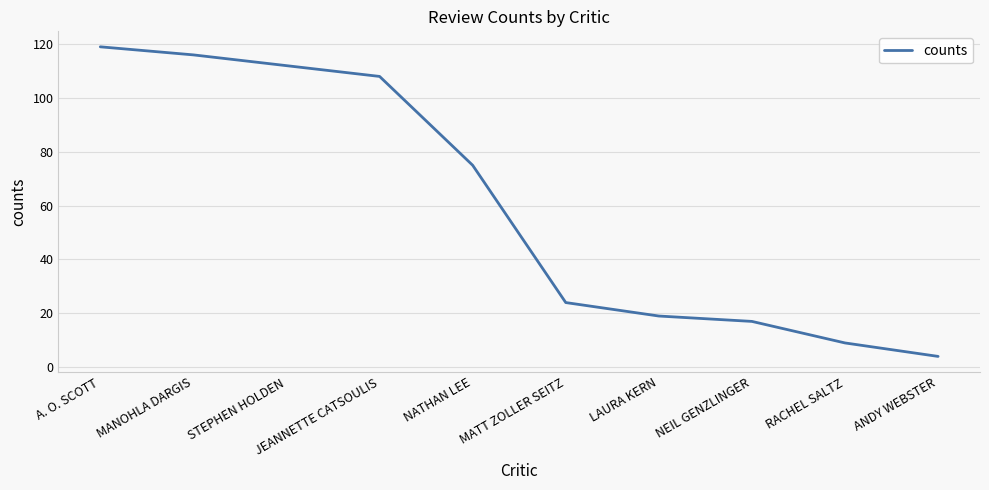

Does the chart have visible grid lines?

Yes